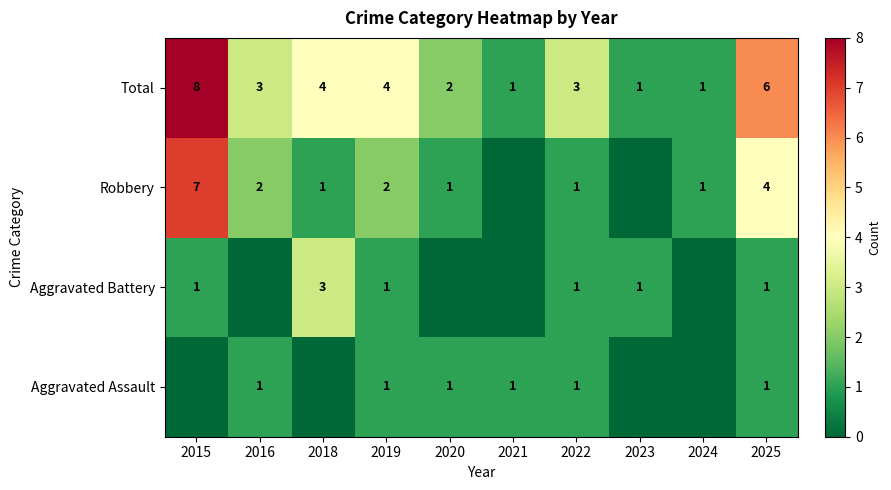

True or false: Total has a value of 4 at 2019.

True